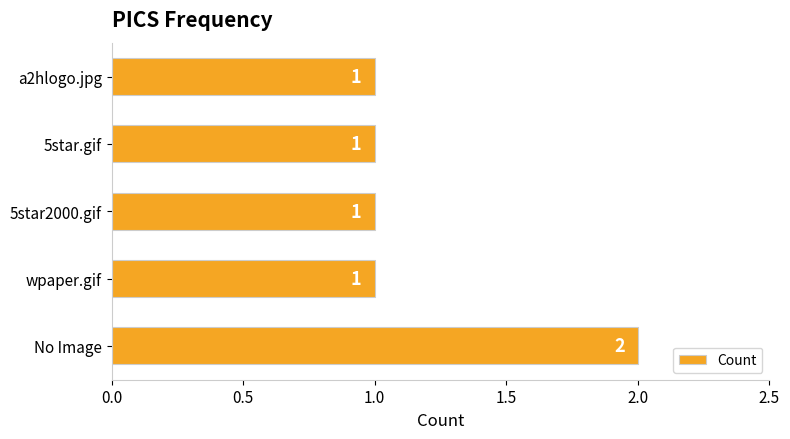

Reading bottom to top, transcribe all the data shown in this chart.

No Image=2	wpaper.gif=1	5star2000.gif=1	5star.gif=1	a2hlogo.jpg=1